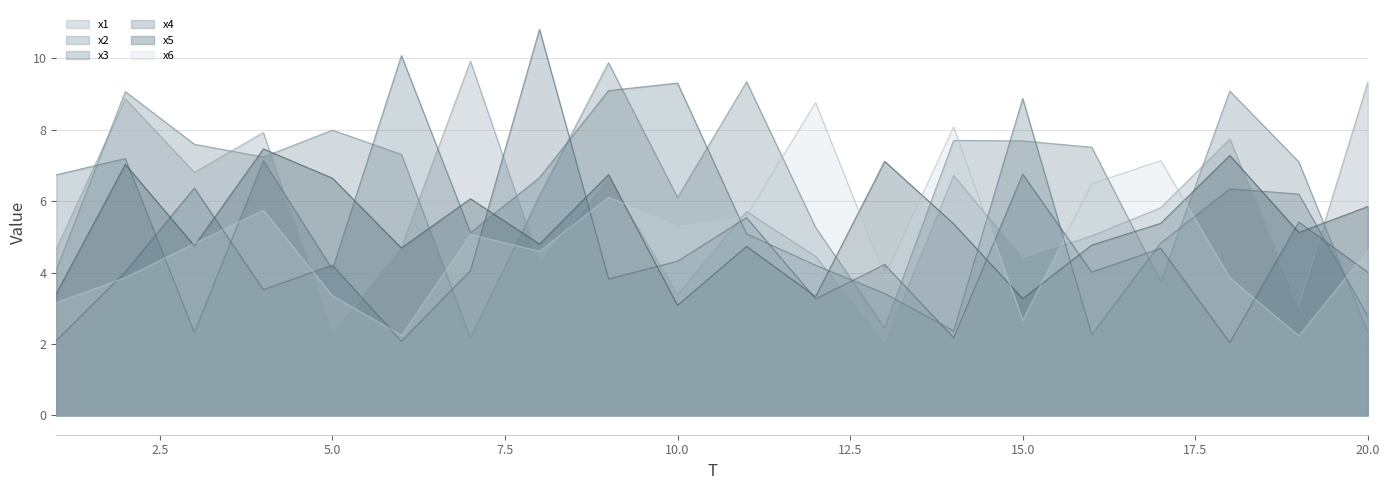

Where is x1 nearest to the value 5?

16